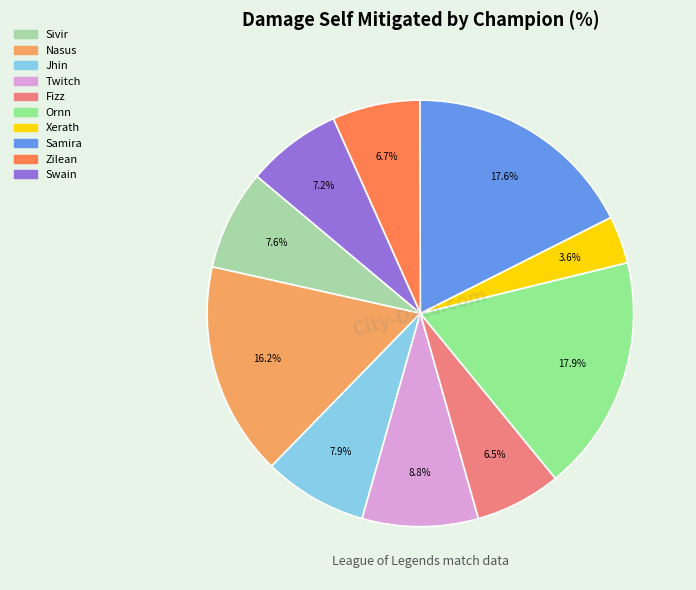

What percentage is NOT represented by Samira?

82.4%